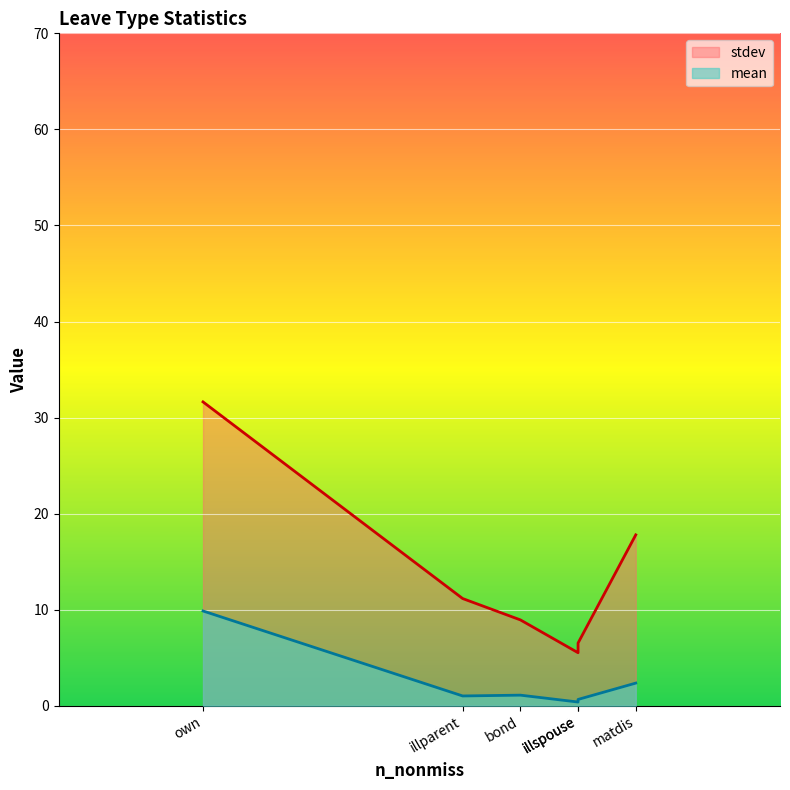

True or false: stdev has more than 0 interior local peaks.

False